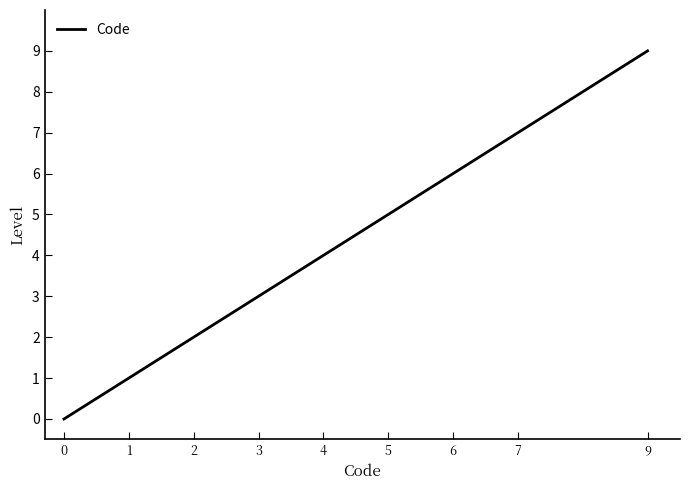

The chart shows a value of 4 at 2. True or false?

False